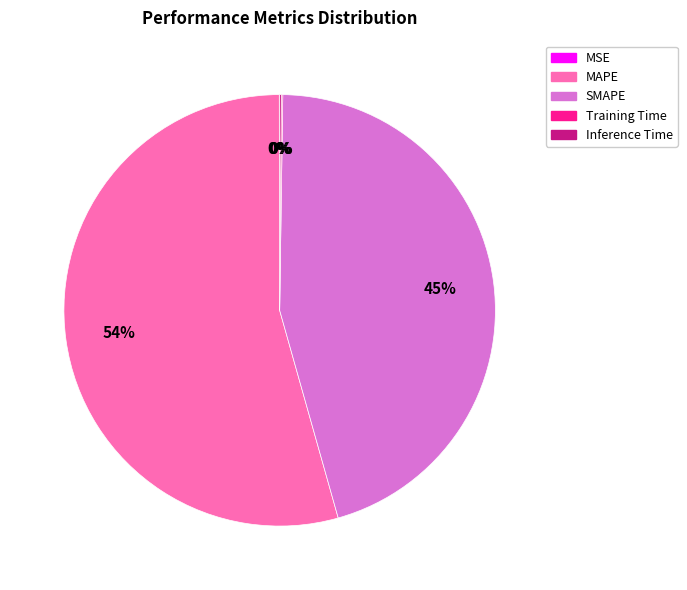

To the nearest percent, what is the average slice percentage?

20%